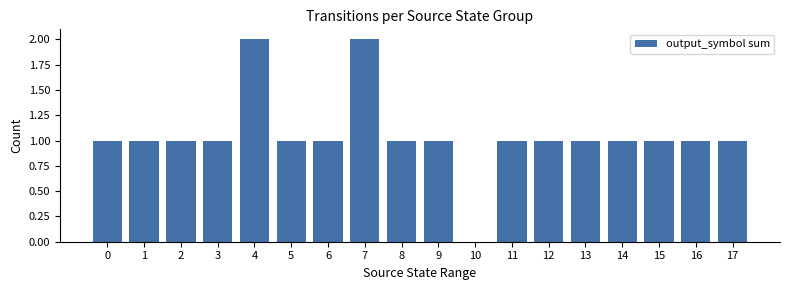

Reading left to right, list all the values displayed in this chart.

1	1	1	1	2	1	1	2	1	1	0	1	1	1	1	1	1	1